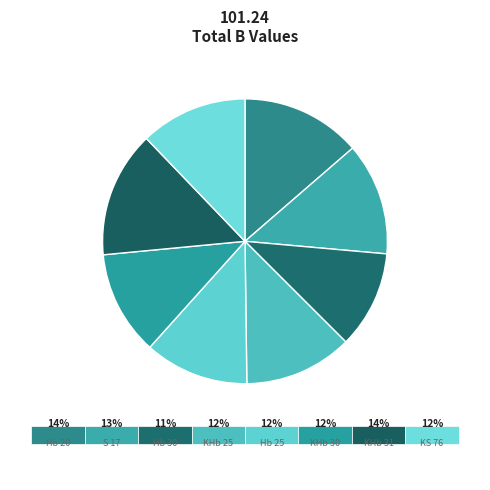

Count the number of slices in the pie.

8